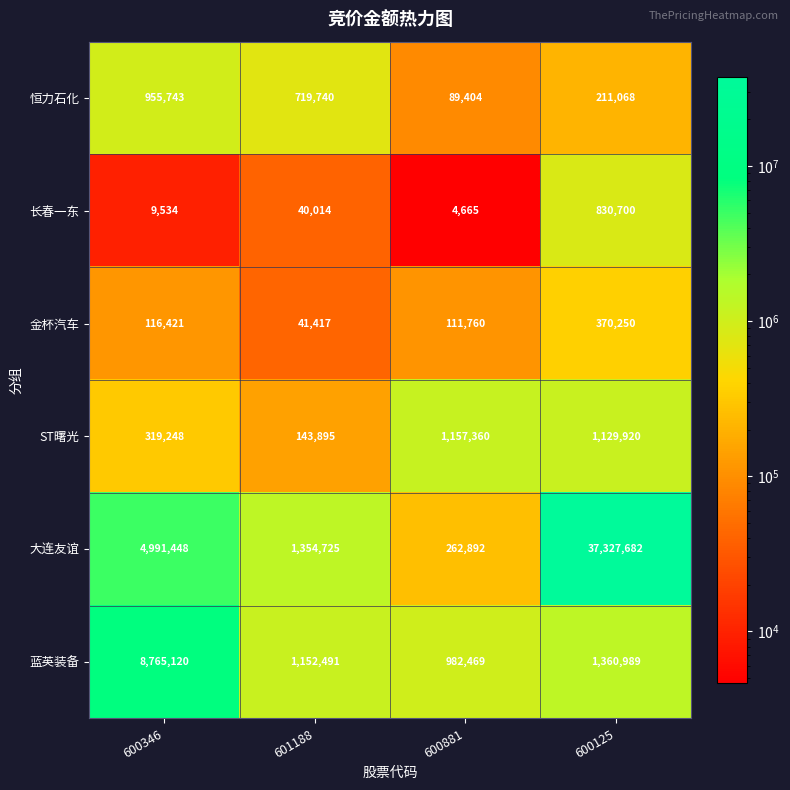

Rank the series by their maximum value, from lowest to highest.

金杯汽车, 长春一东, 恒力石化, ST曙光, 蓝英装备, 大连友谊